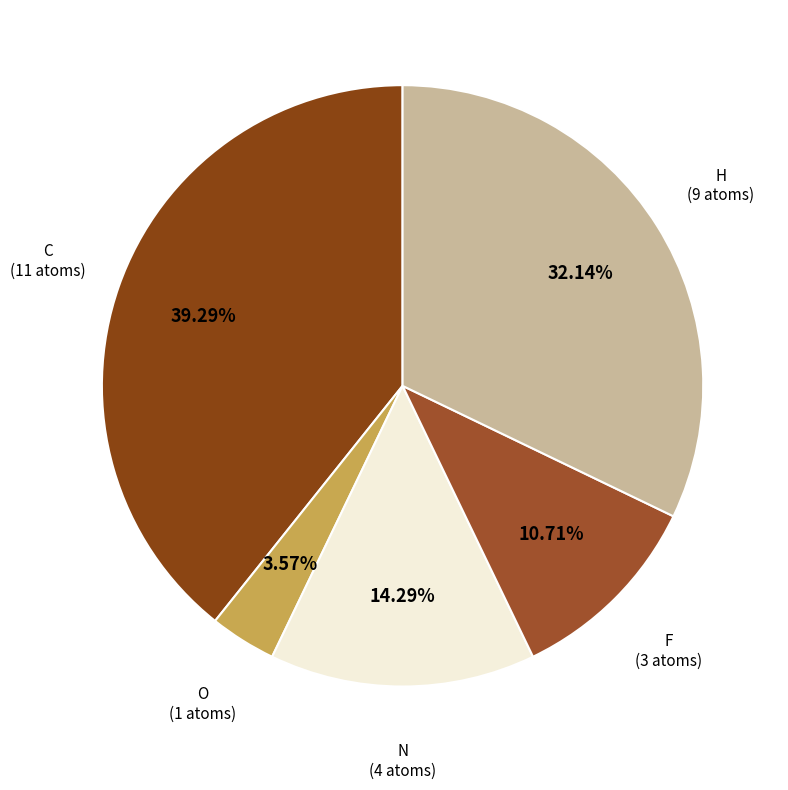

How many slices are in this pie chart?

5